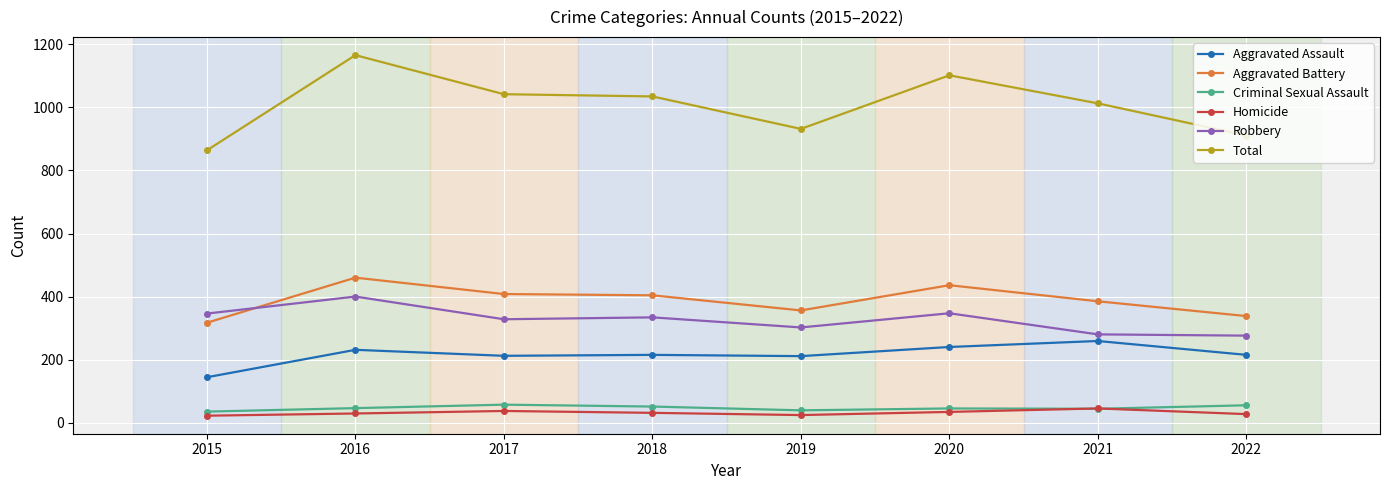

Which category has the highest value in the Aggravated Battery series?

2016